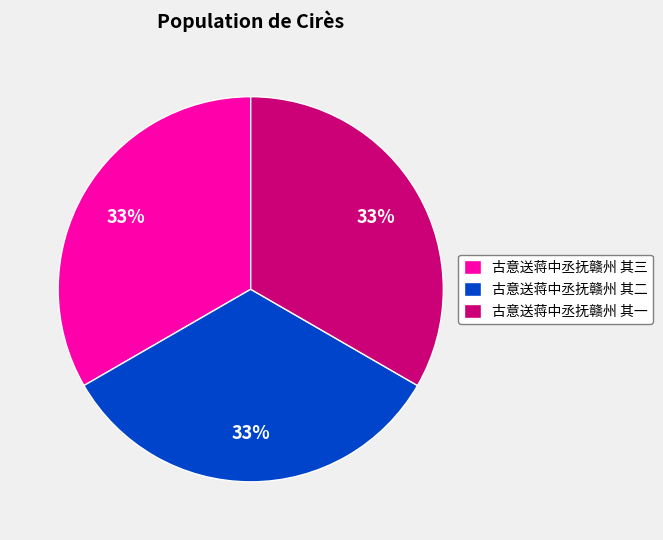

Does 古意送蒋中丞抚赣州 其一 account for over 50% of the chart?

No